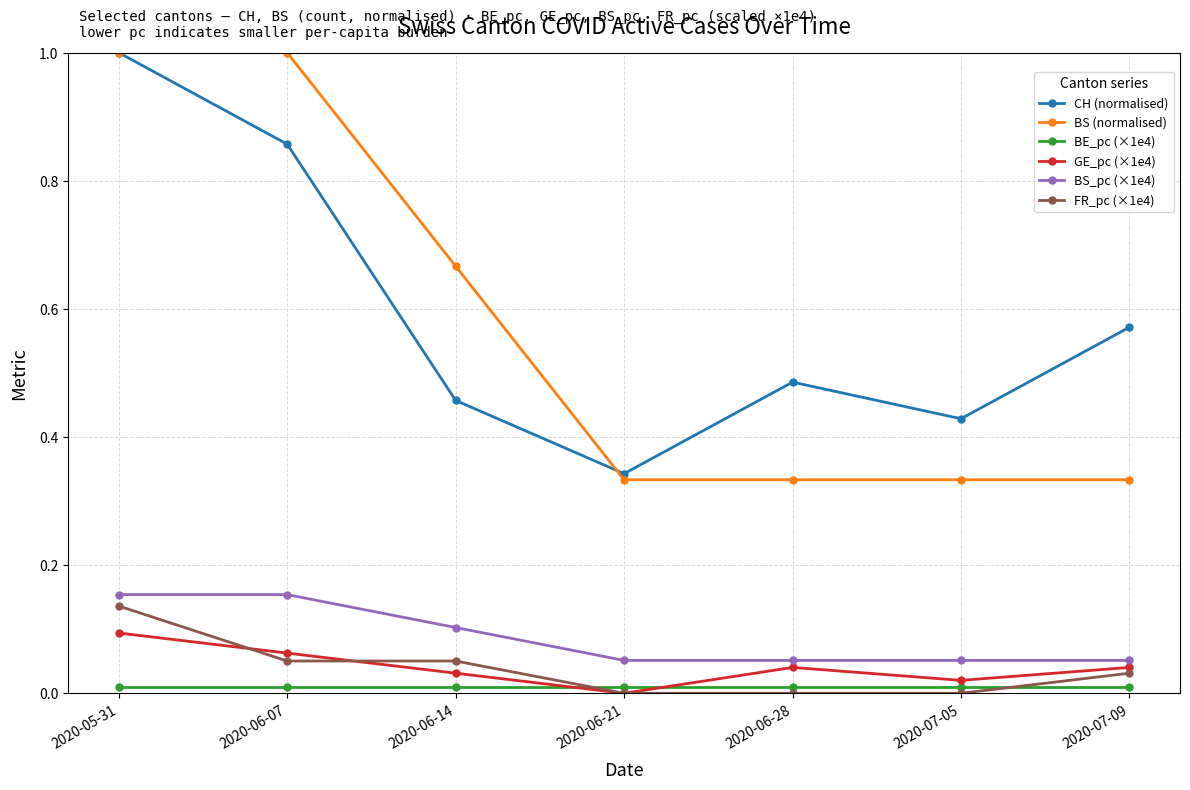

Count the number of data series in this chart.

6